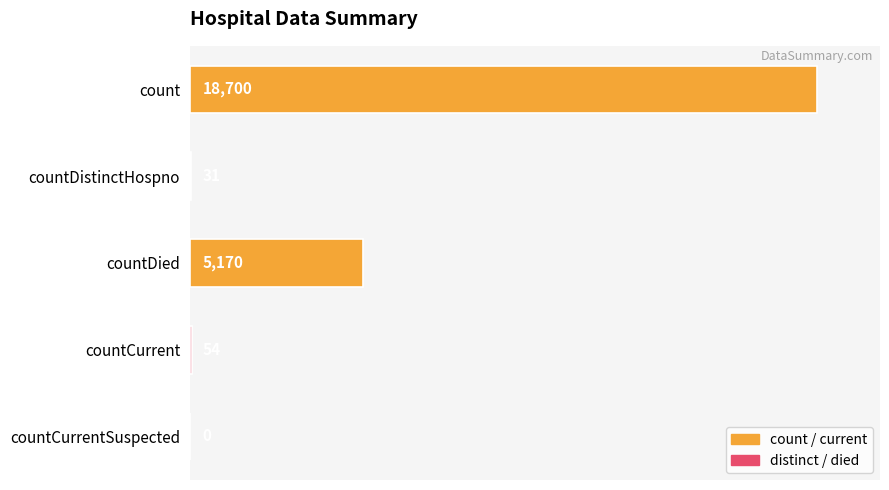

True or false: the data shows 26468 at count.

False